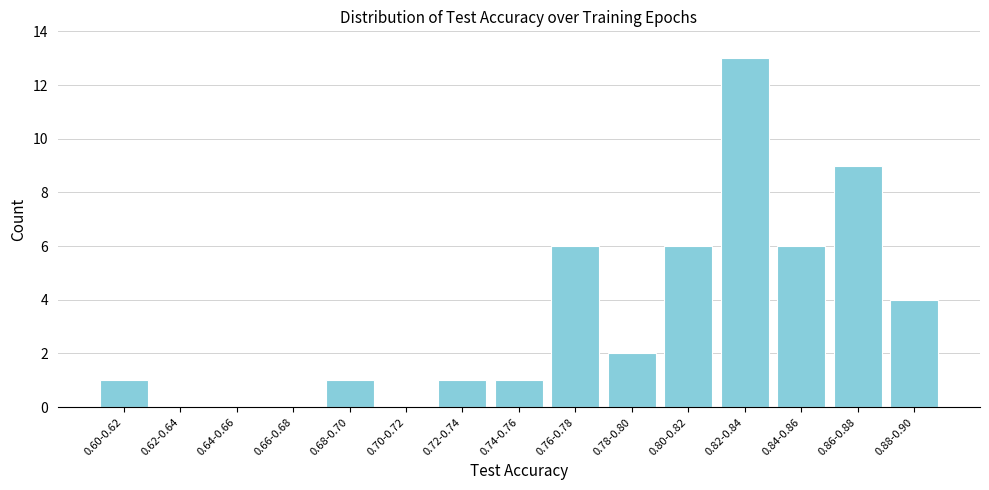

Reading left to right, what are all the values shown in this chart?

0.60-0.62=1	0.62-0.64=0	0.64-0.66=0	0.66-0.68=0	0.68-0.70=1	0.70-0.72=0	0.72-0.74=1	0.74-0.76=1	0.76-0.78=6	0.78-0.80=2	0.80-0.82=6	0.82-0.84=13	0.84-0.86=6	0.86-0.88=9	0.88-0.90=4